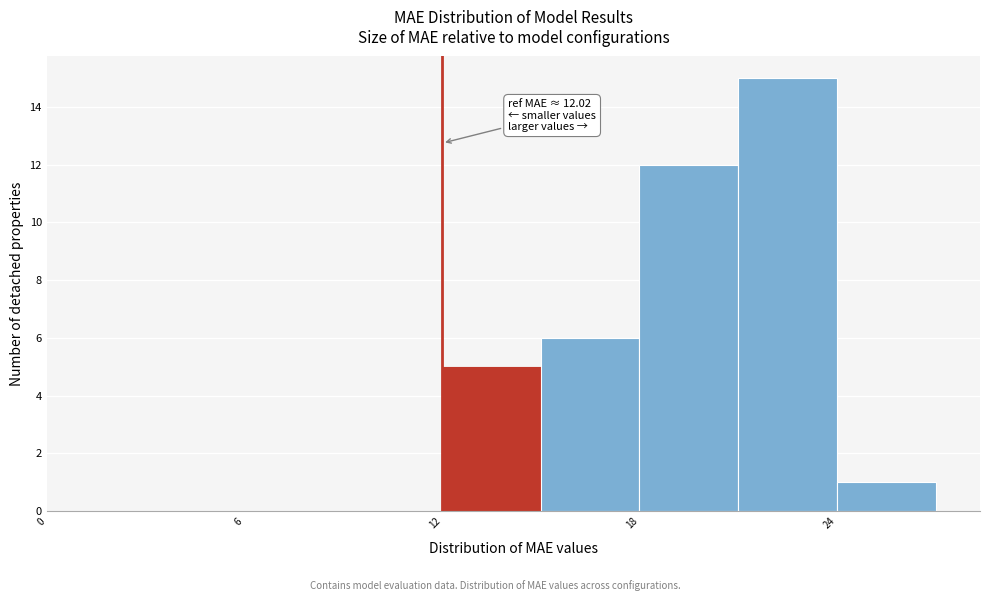

Read against the x-axis, roughly where is the centre of the tallest bar?

23